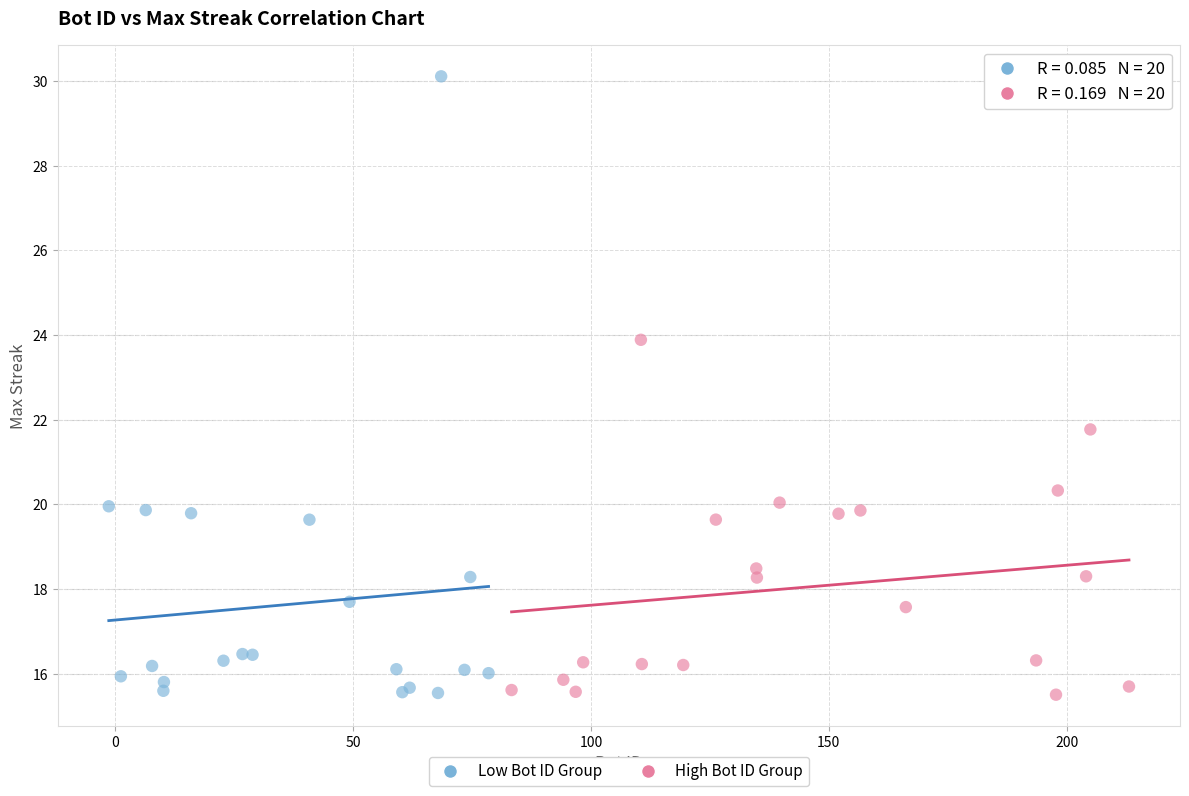

Which series has the widest spread of Y values?

Low Bot ID Group